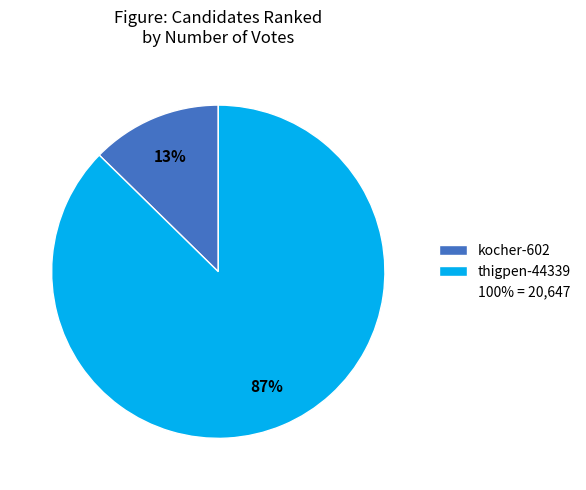

Count the number of slices in the pie.

2